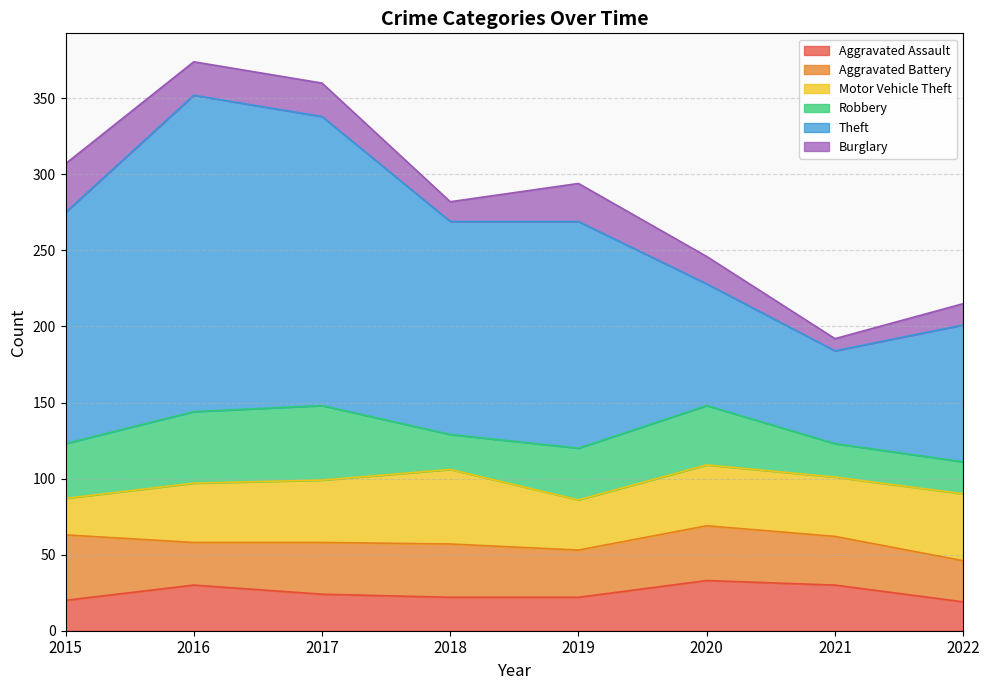

How many interior local valleys does the Theft series have?

2